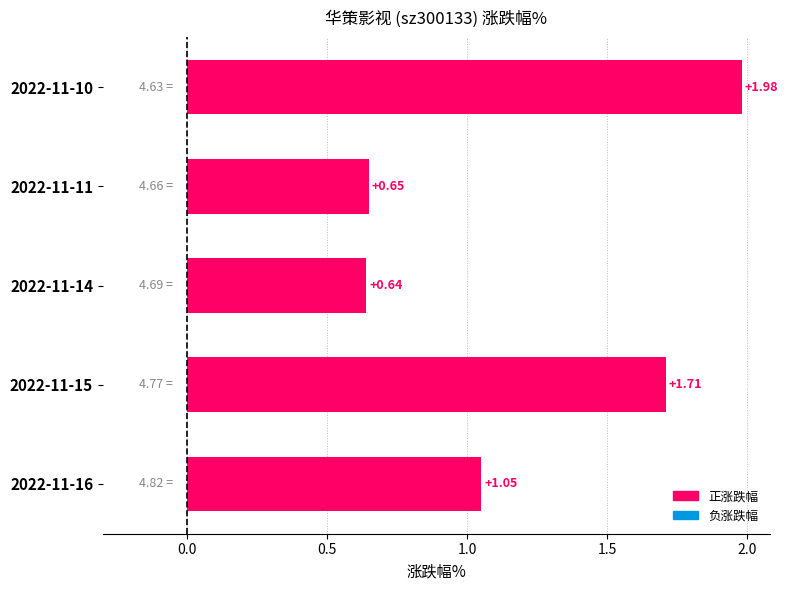

Which has a higher value, 2022-11-15 or 2022-11-11?

2022-11-15